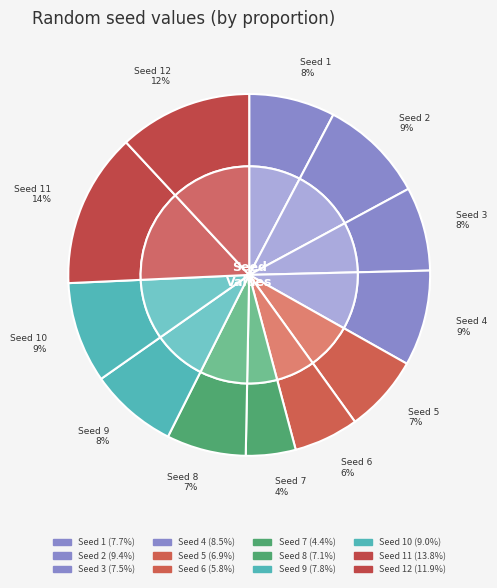

How many segments does this pie chart have?

12